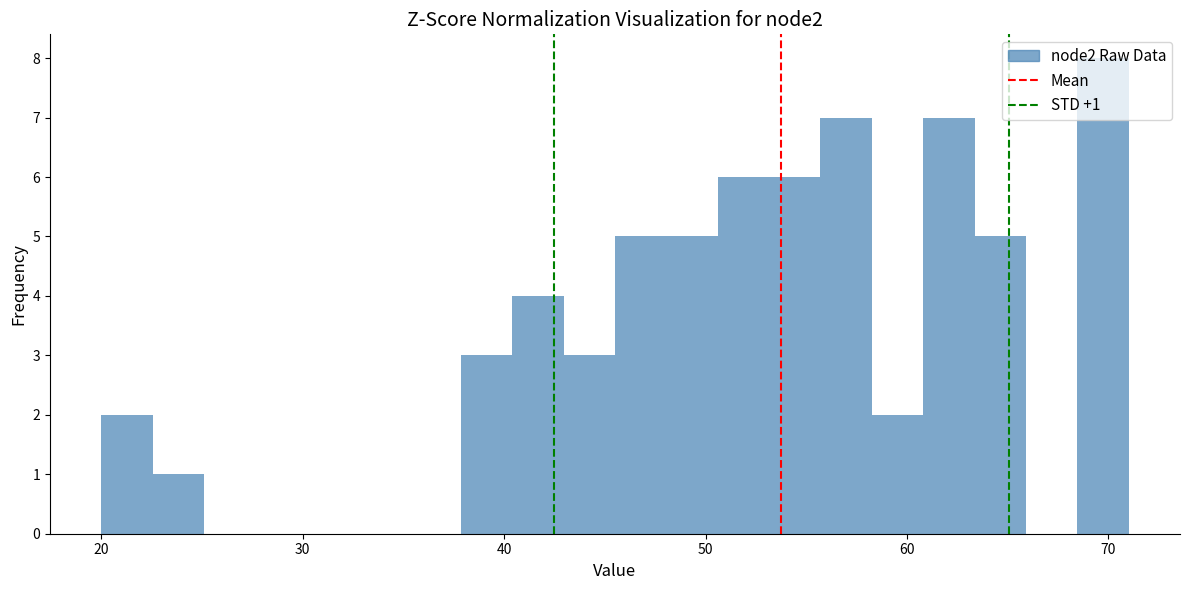

Around what value on the x-axis is the tallest bar? Give the approximate position of its centre, as read against the axis.

70